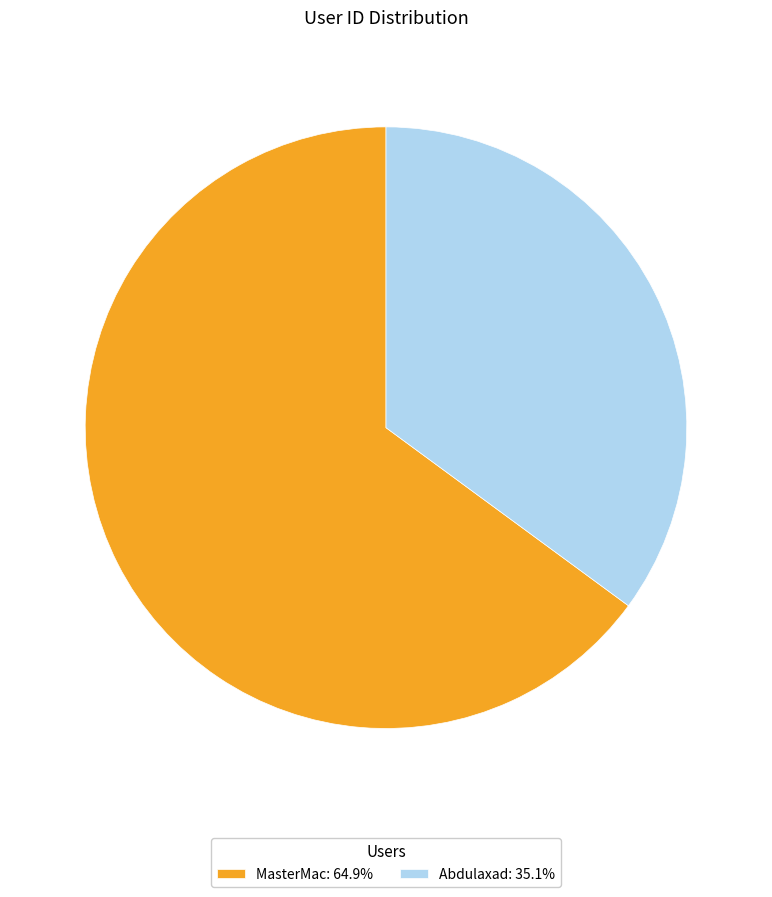

Combined, do Abdulaxad: 35.1% and MasterMac: 64.9% account for over 50%?

Yes